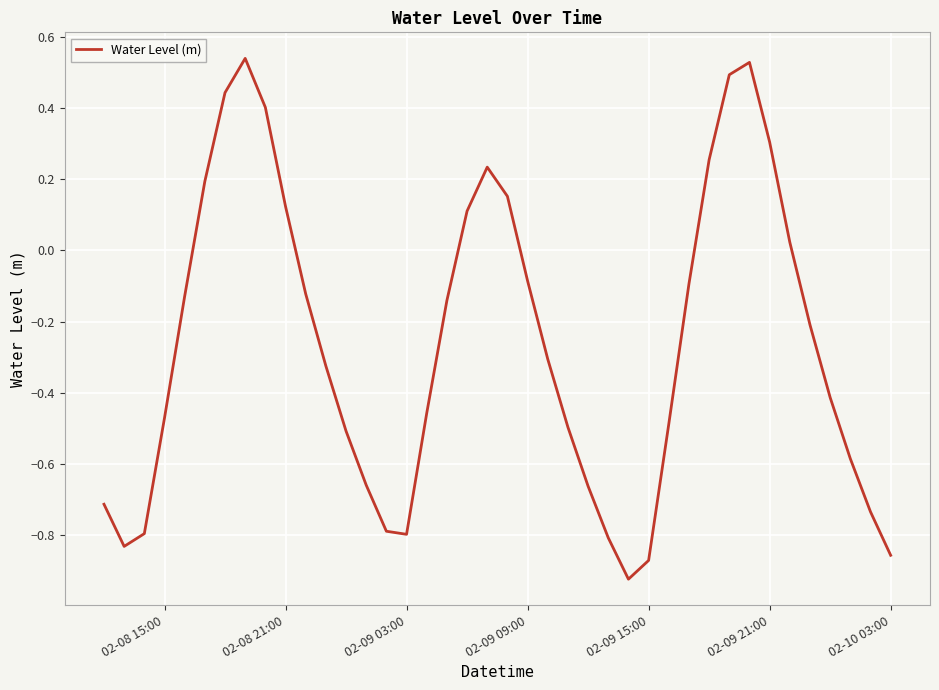

What is the difference between the maximum and minimum values?

1.5